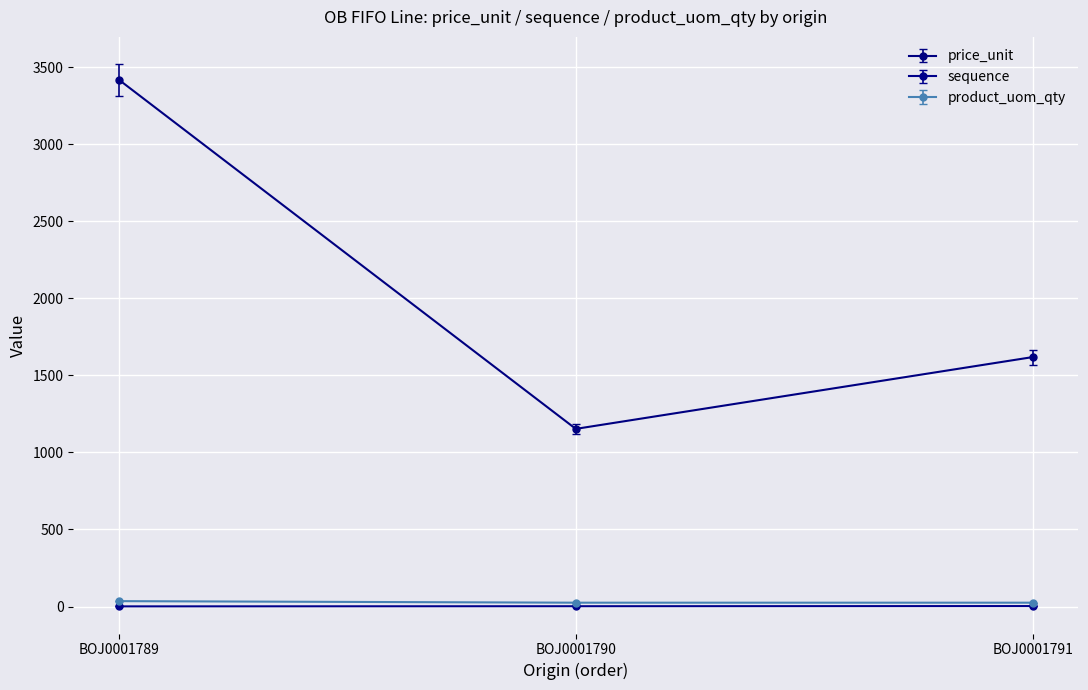

True or false: price_unit has a value of 1904.0 at BOJ0001790.

False